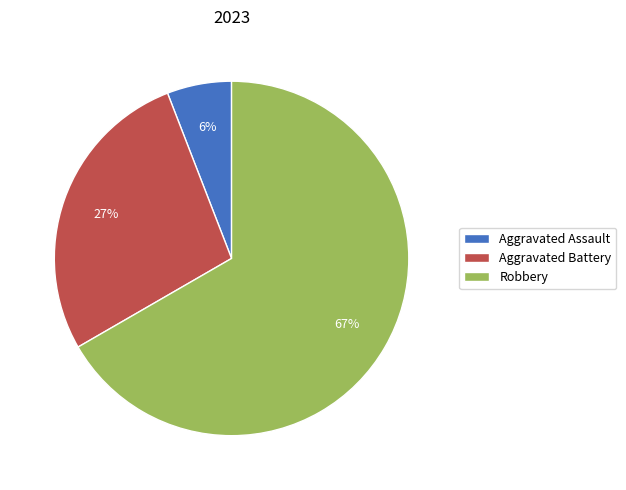

To the nearest percent, what is the difference between the largest and smallest slice percentages?

61%